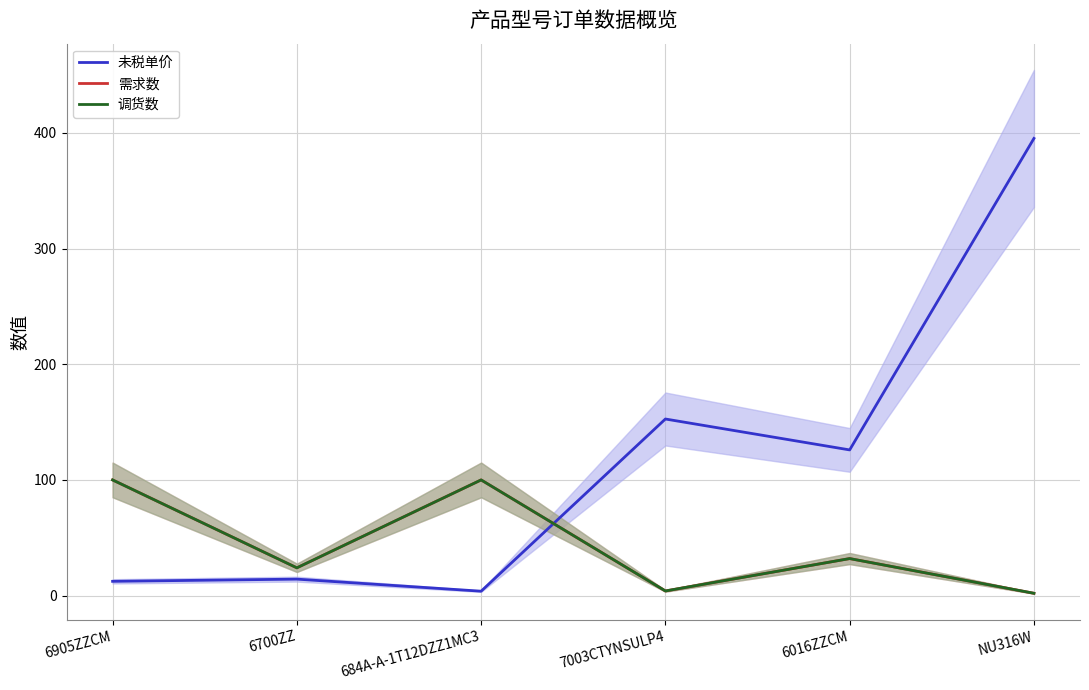

Which series changed the most between 684A-A-1T12DZZ1MC3 and 6016ZZCM?

未税单价